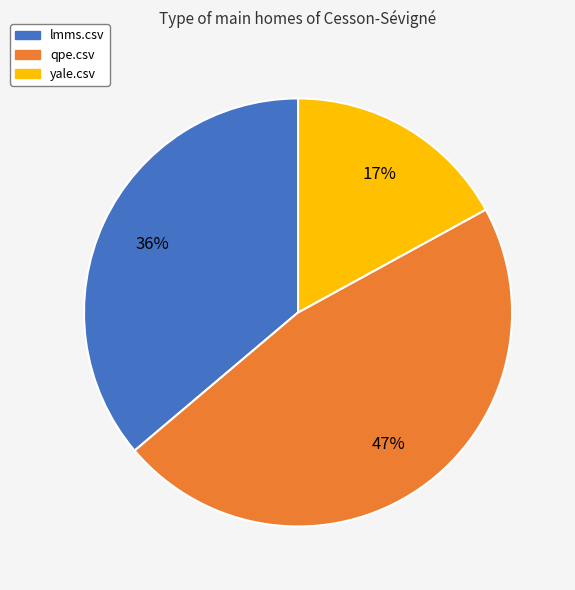

How many slices are in this pie chart?

3